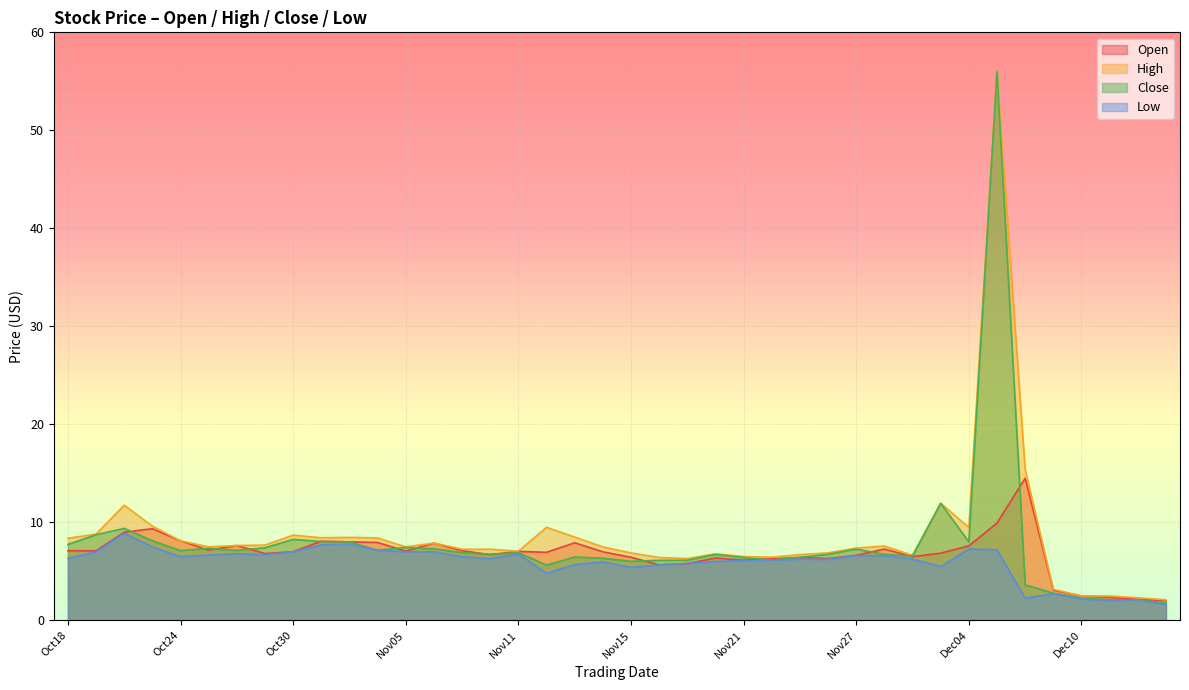

At which category is the sum across all series the highest?

33